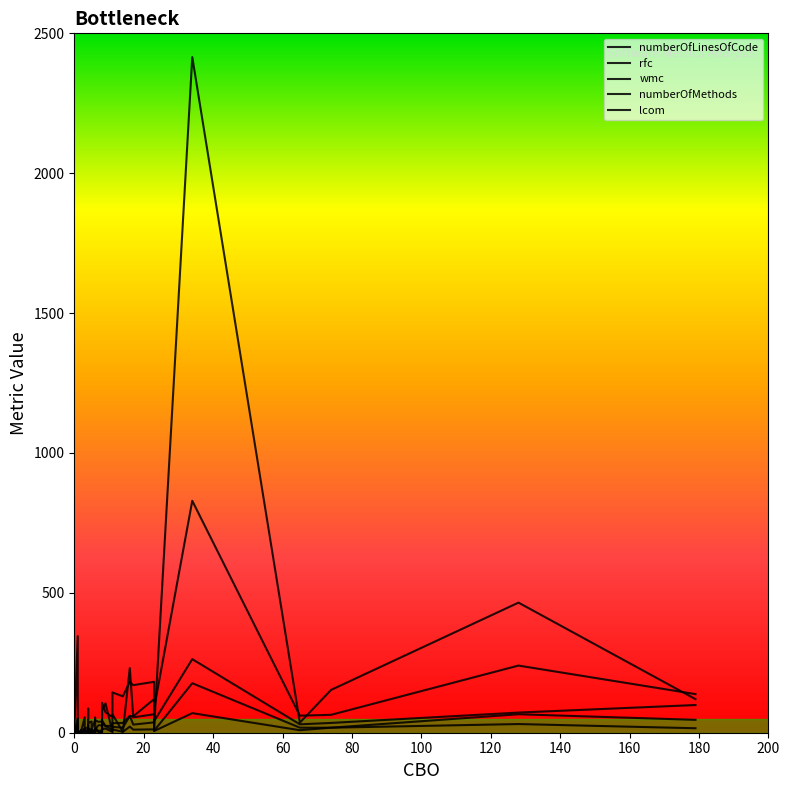

What is the maximum value for rfc?

263